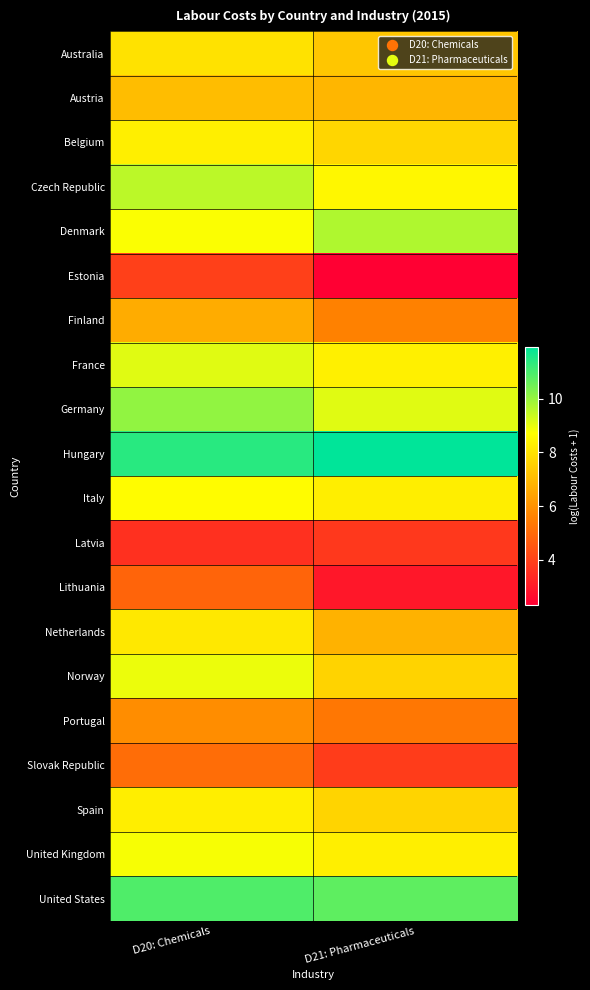

Which category has the lowest value across all series?

D21: Pharmaceuticals